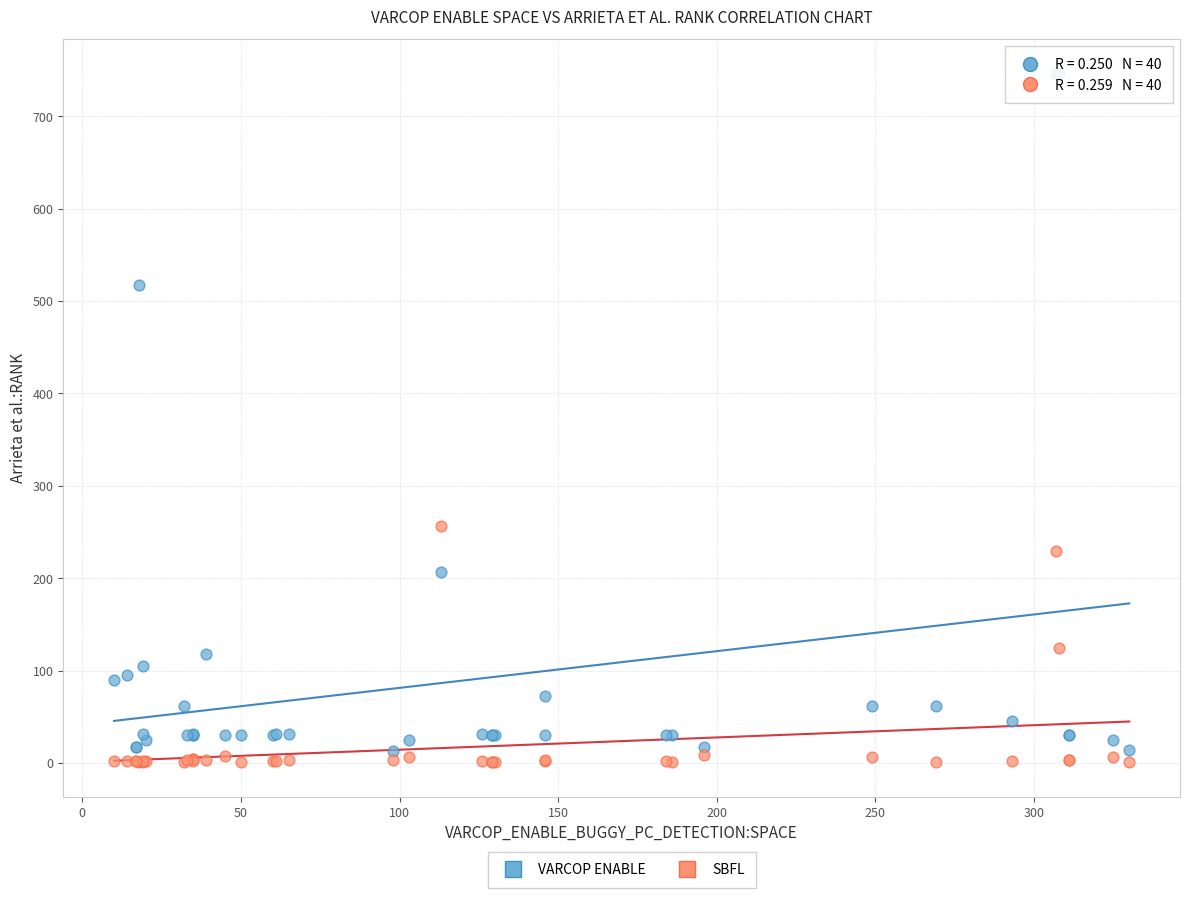

Across all series, what Y value is closest to 373?

257